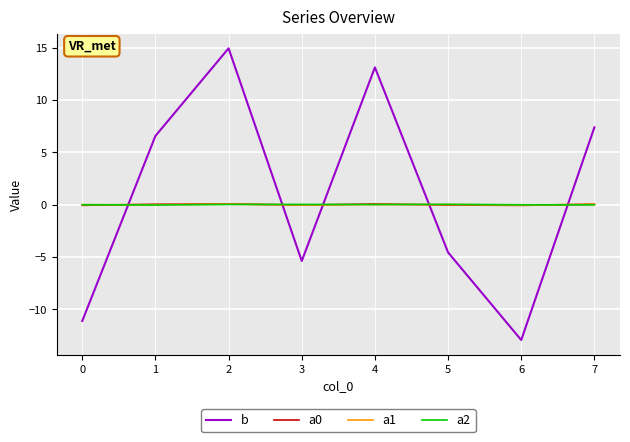

What is the smallest value displayed?

-12.9